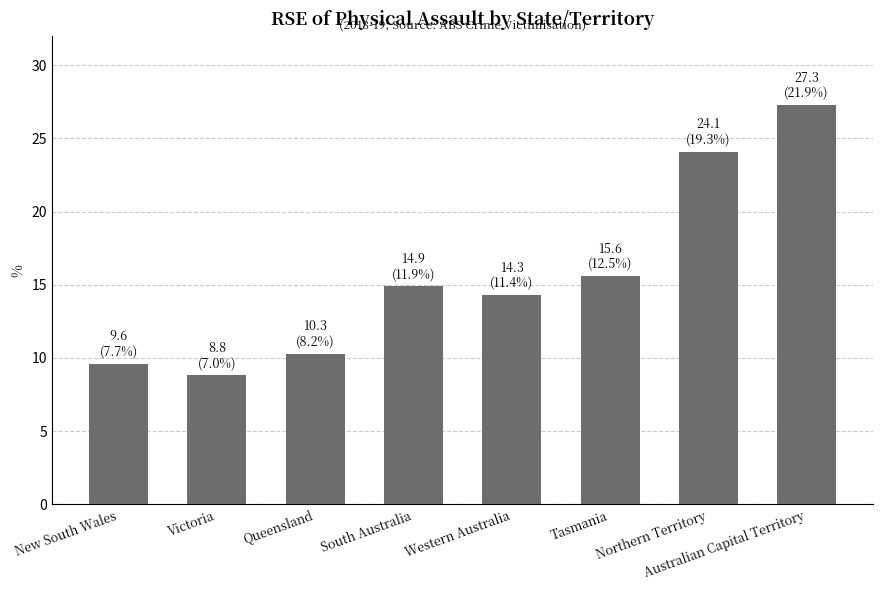

What is the sum of all values?

124.9